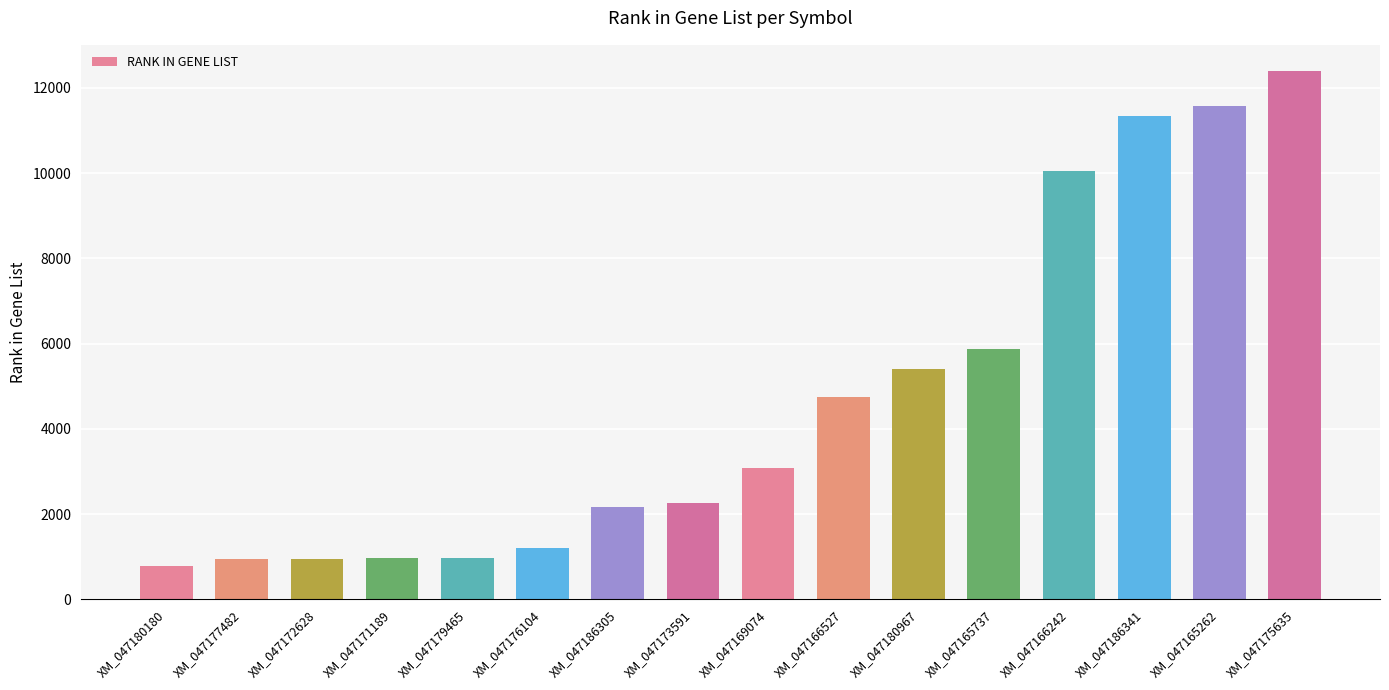

What is the change in value from XM_047179465 to XM_047186341?

+10368